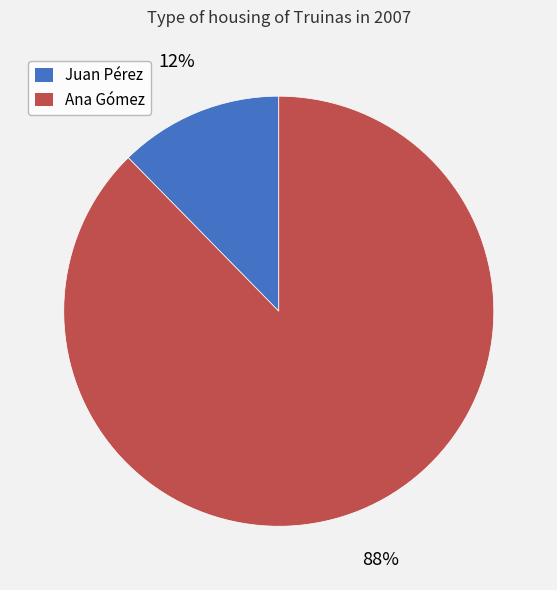

Rank the categories by value from highest to lowest.

Ana Gómez, Juan Pérez